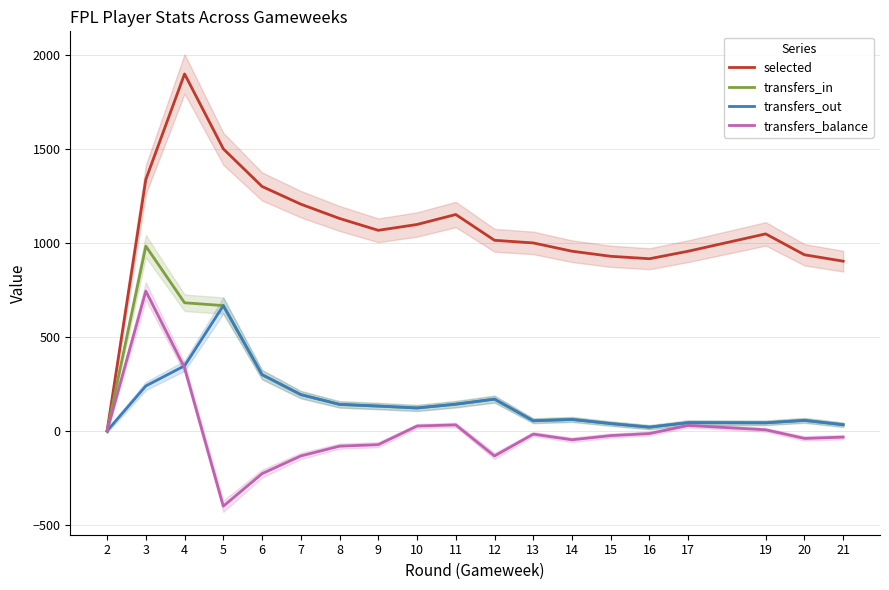

What are all the series names shown in the legend?

selected, transfers_in, transfers_out, transfers_balance